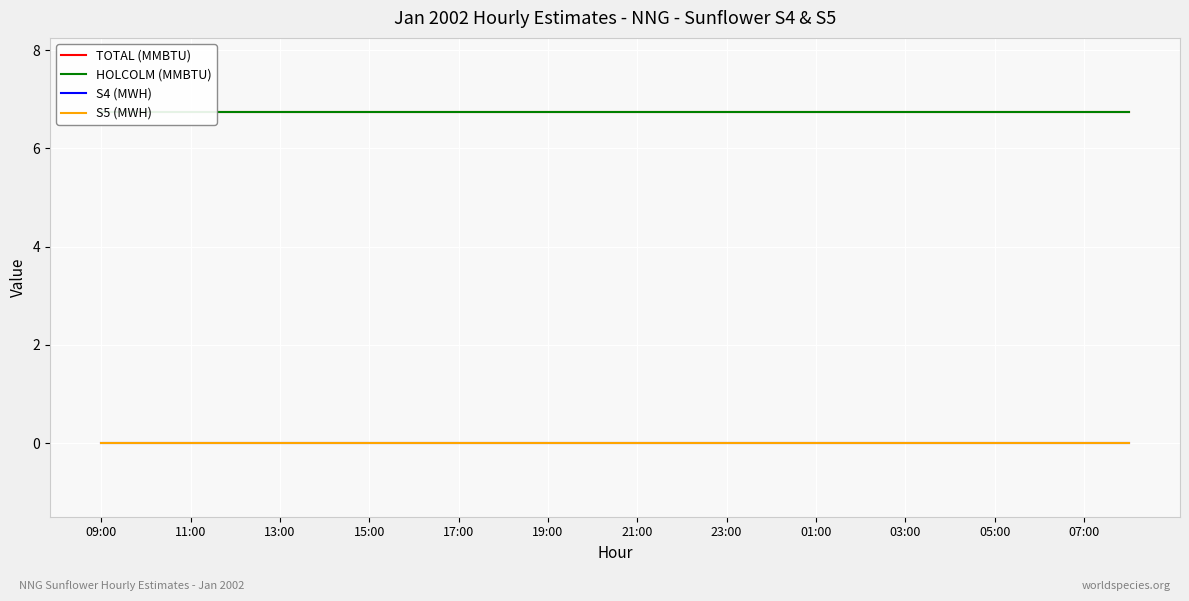

Is the value of S5 (MWH) at 18 greater than the value of TOTAL (MMBTU) at 19:00?

No